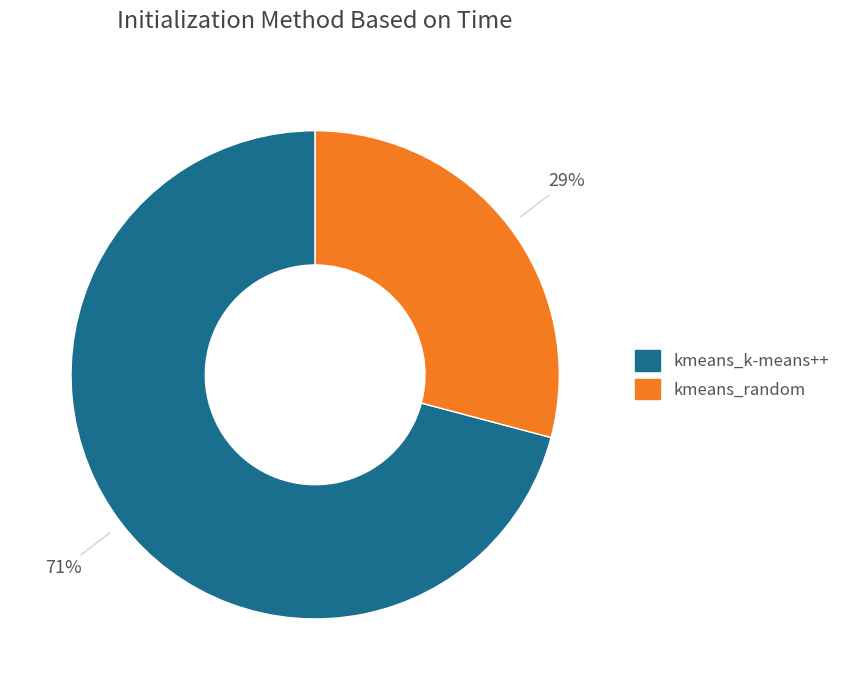

To the nearest percent, what is the average slice percentage?

50%